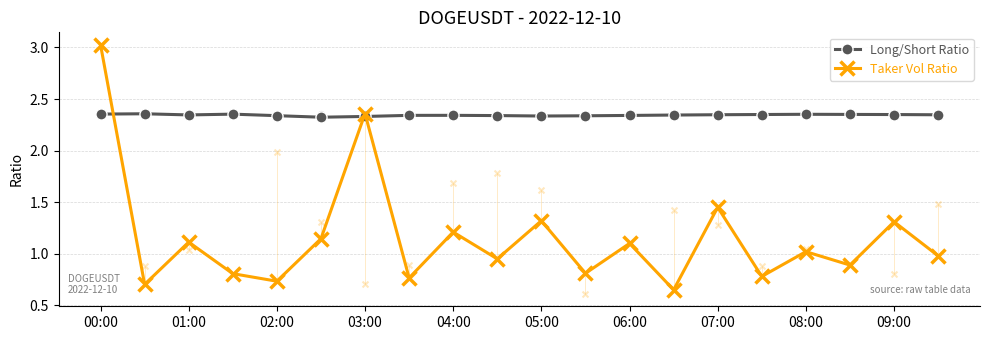

The value of Taker Vol Ratio at 01:00 is 1.9. True or false?

False